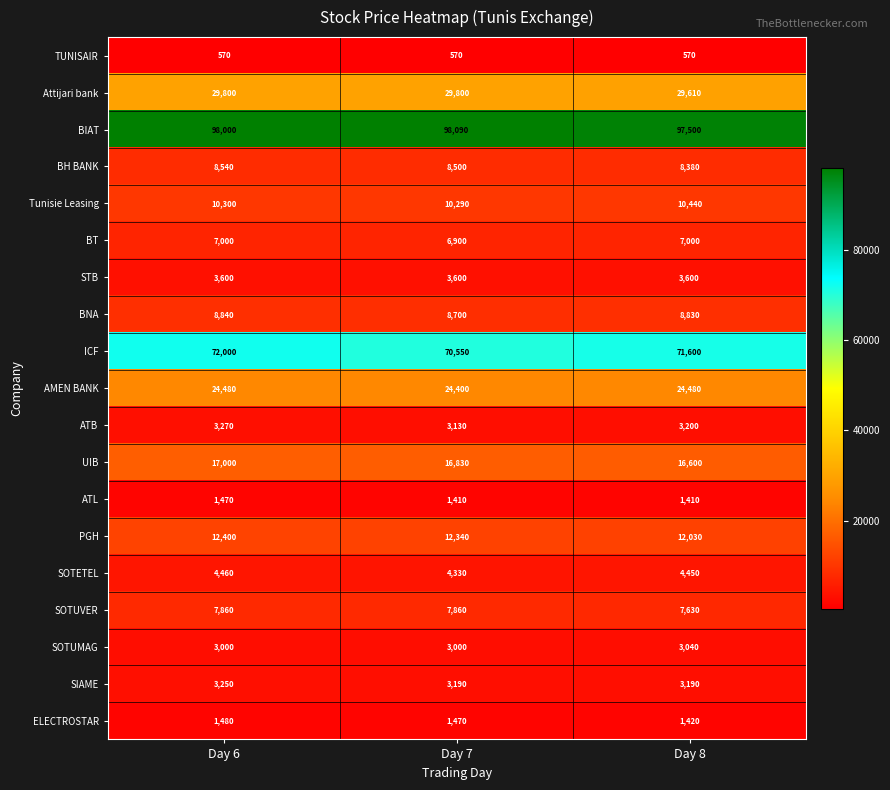

Which series has the largest range (max minus min)?

ICF